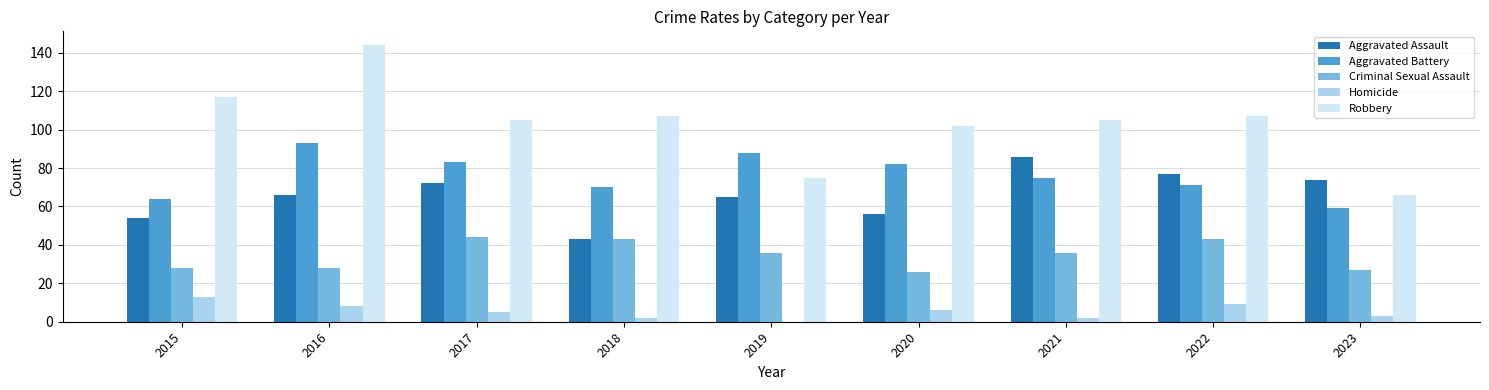

At which label does Aggravated Assault reach its peak?

2021